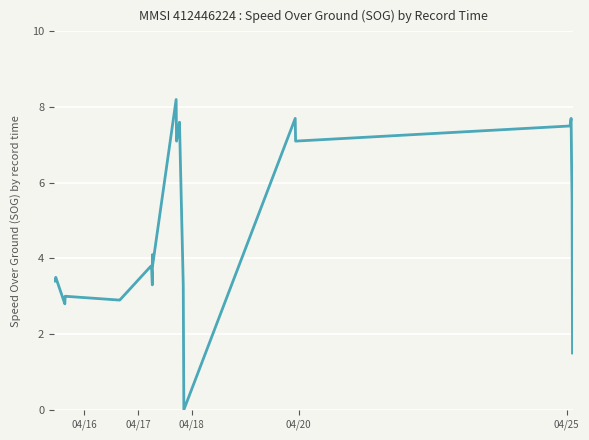

True or false: the data has more than 1 interior local peaks.

True